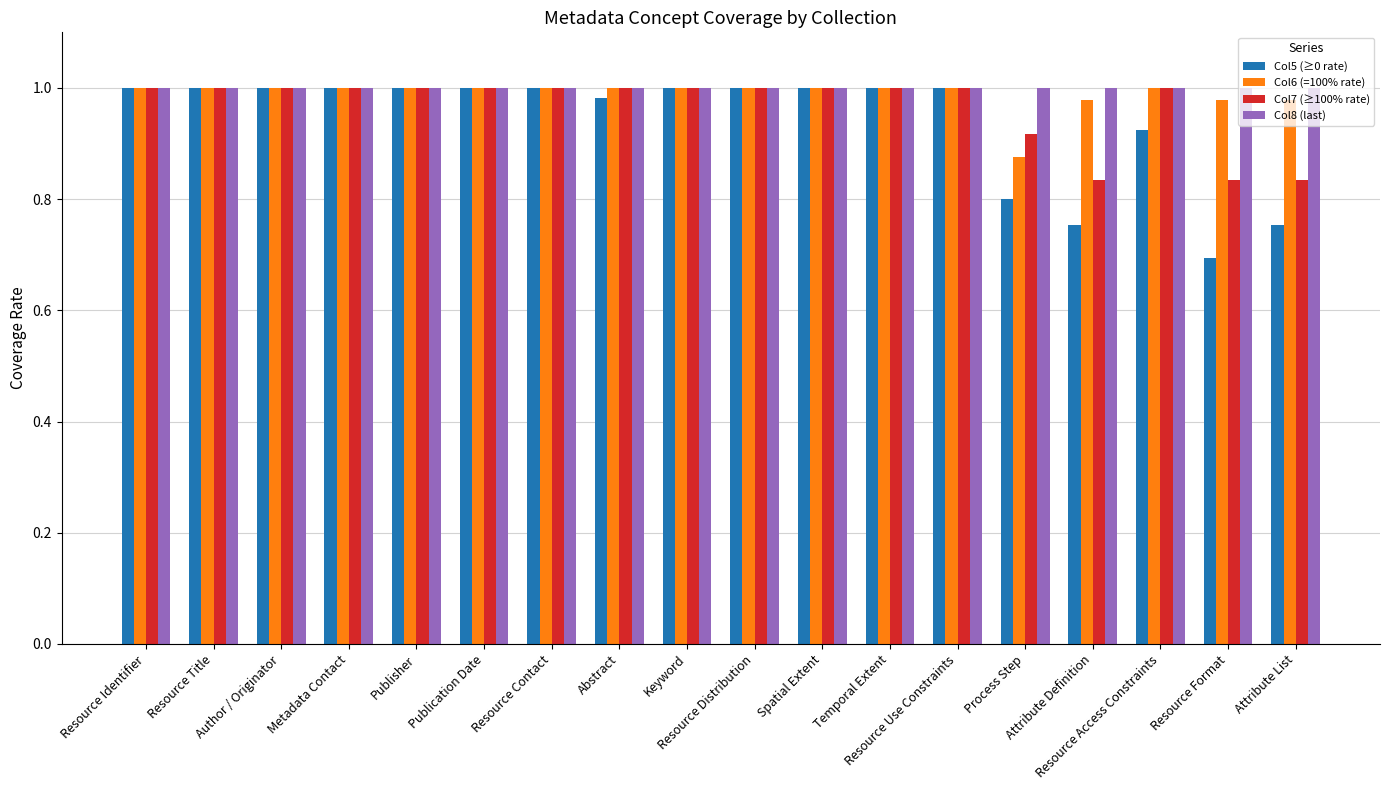

What is the minimum value shown in the chart?

0.7